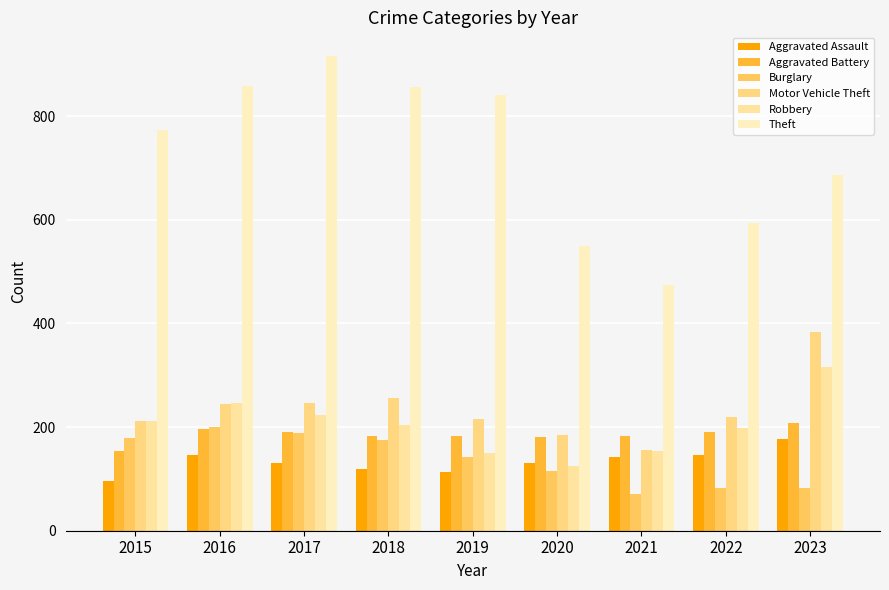

Which series changed the most between 2020 and 2022?

Robbery